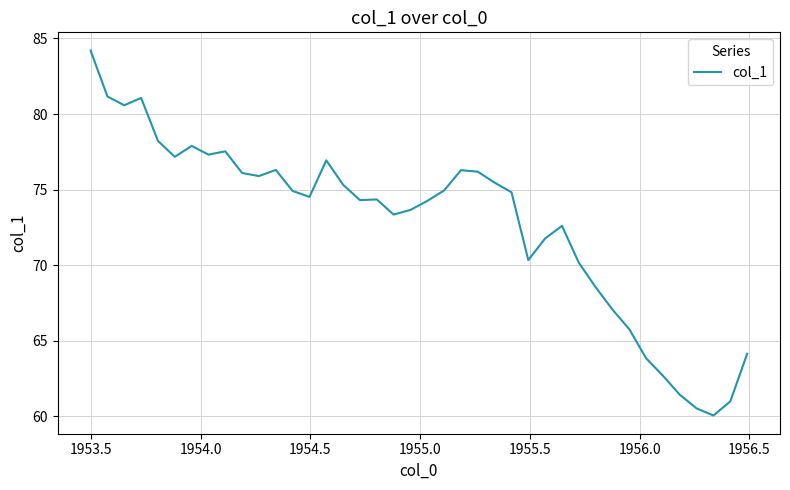

What is the difference between the maximum and minimum values?

24.1